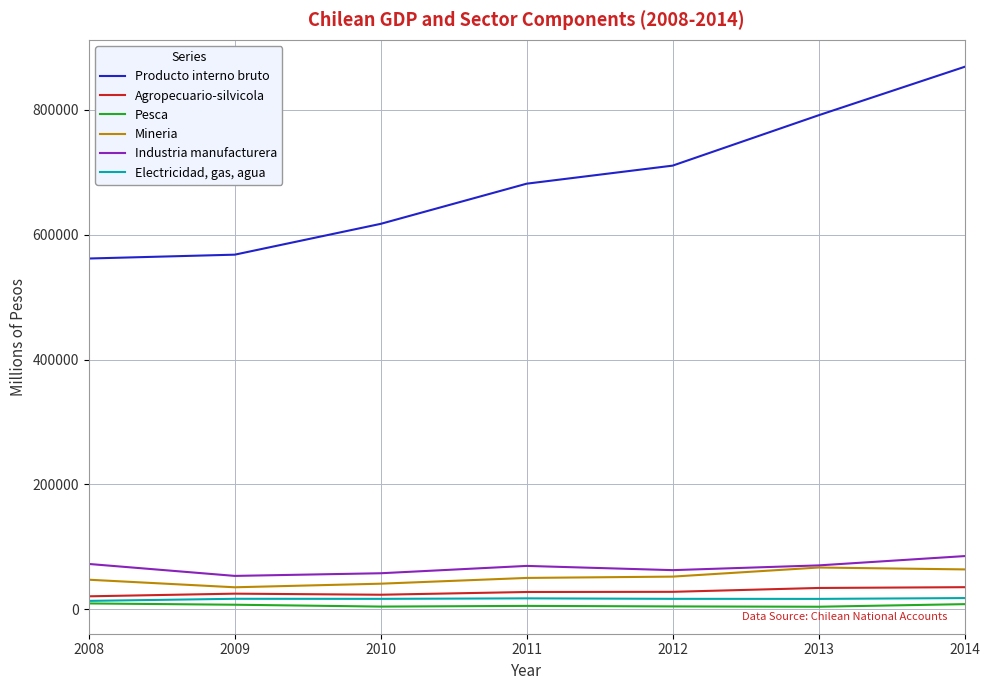

True or false: Industria manufacturera and Pesca cross at least once.

False